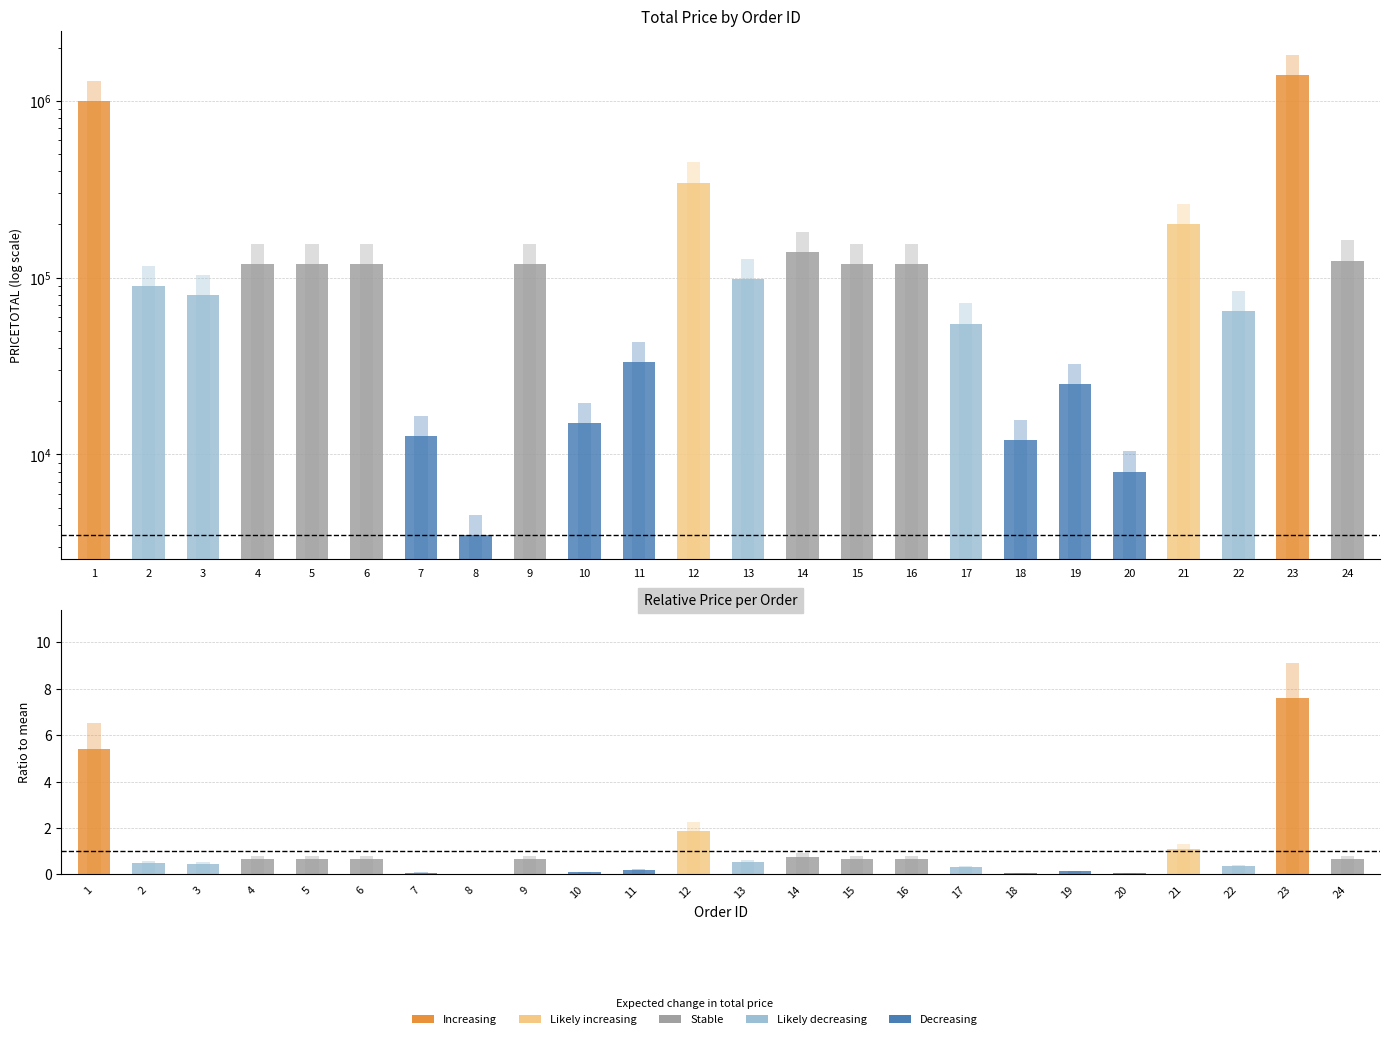

What is the value of the PRICETOTAL bar at the 17th from the left?

55000.0